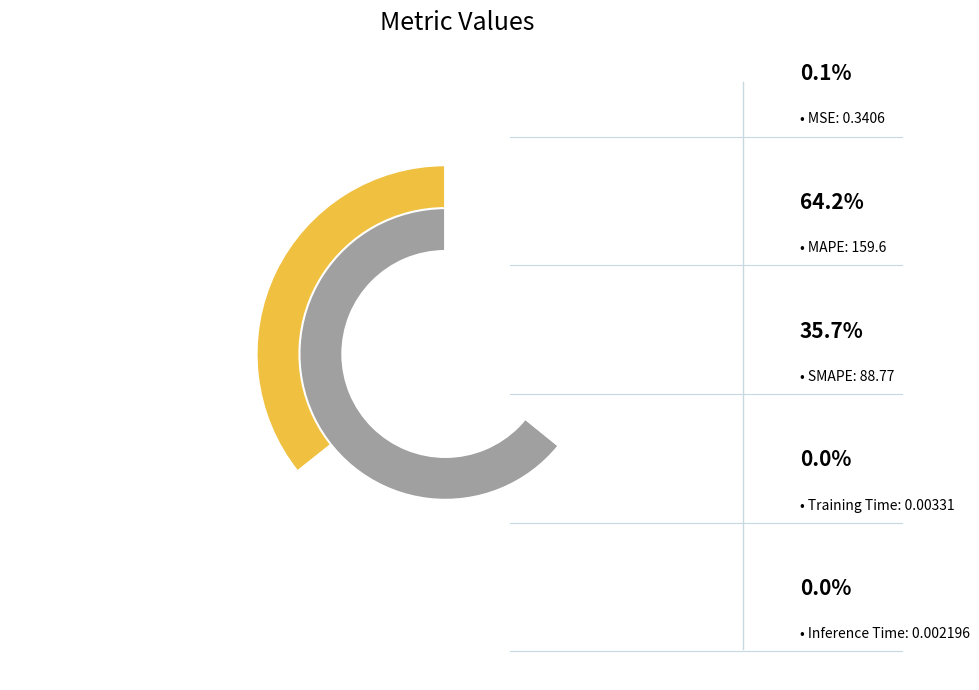

Is it true that MSE is 1% of the pie?

False